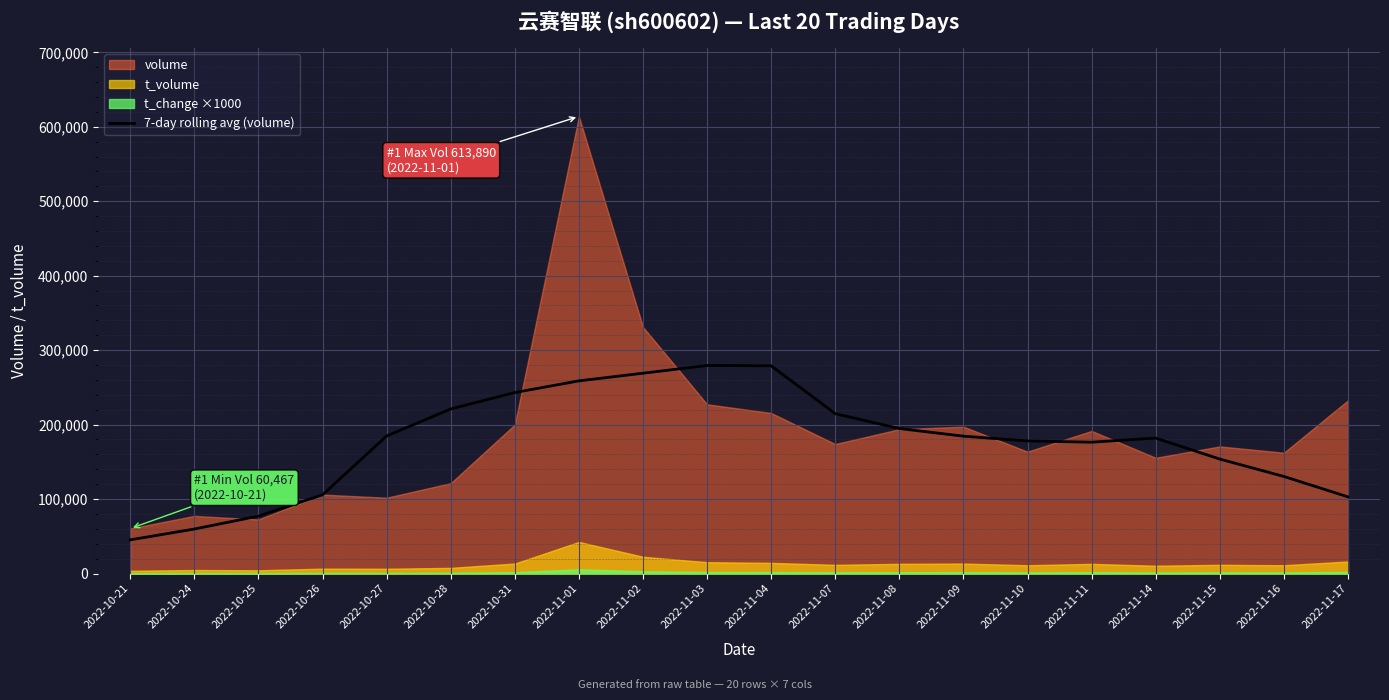

What is the difference between the maximum and minimum values?

234162.1